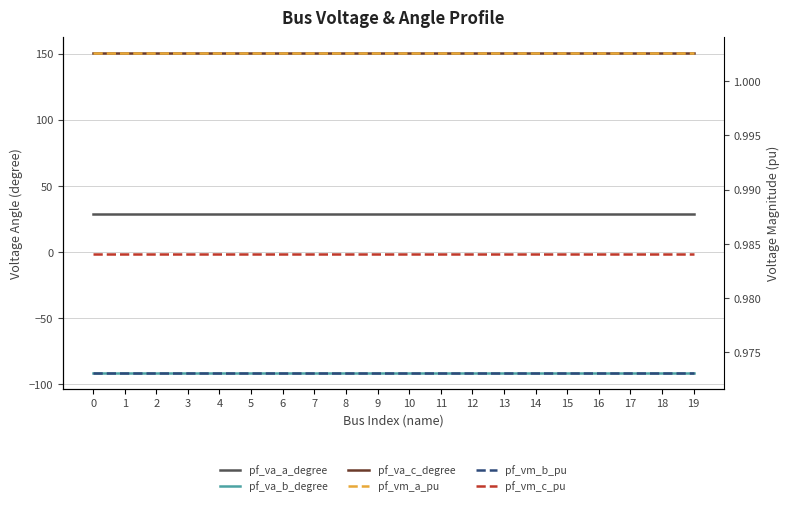

How many interior local peaks does the pf_va_c_degree series have?

2